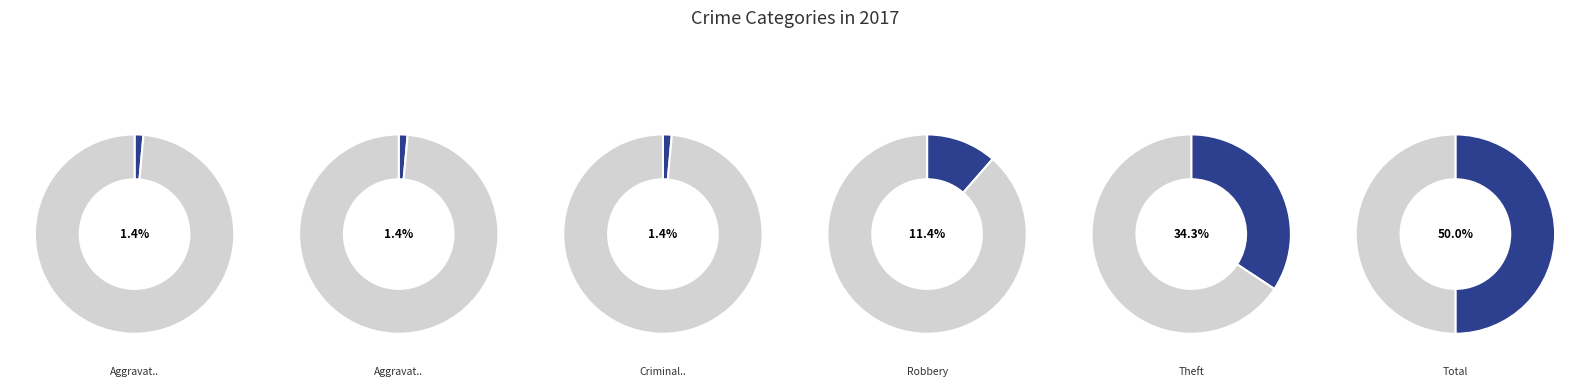

Does Aggravated Battery represent more than half of the total?

No